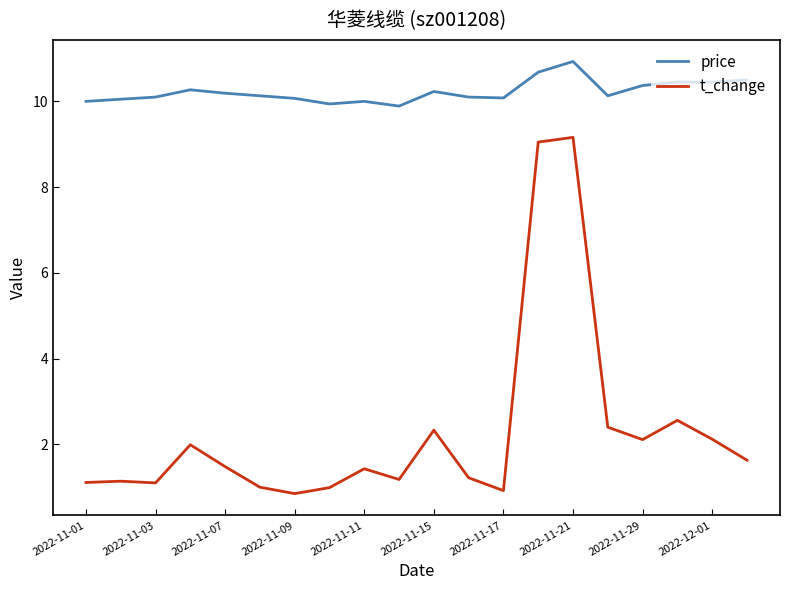

True or false: price and t_change intersect in this chart.

False